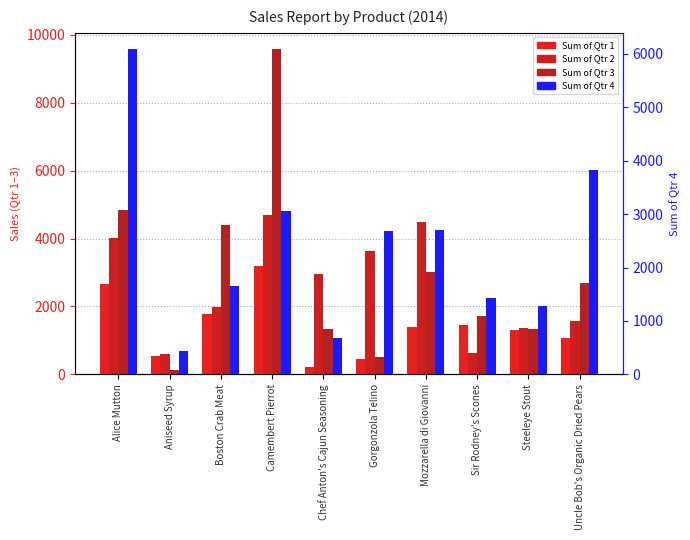

What is the total value across all series at Mozzarella di Giovanni?

11602.8